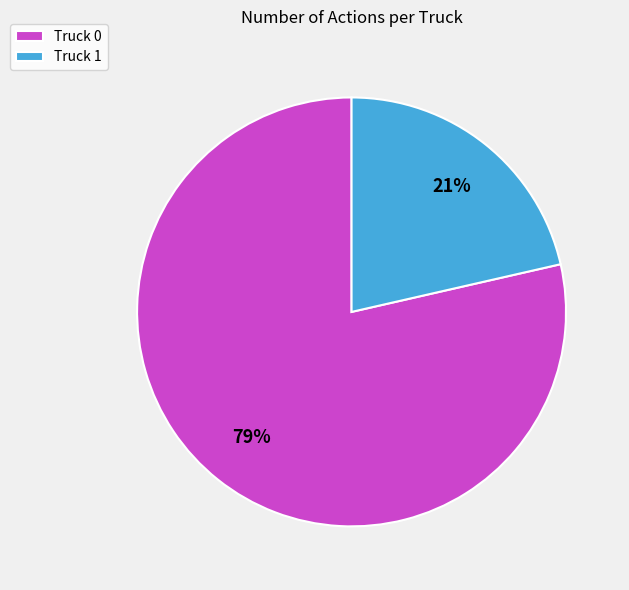

The Truck 0 slice represents 79% of the pie. True or false?

True